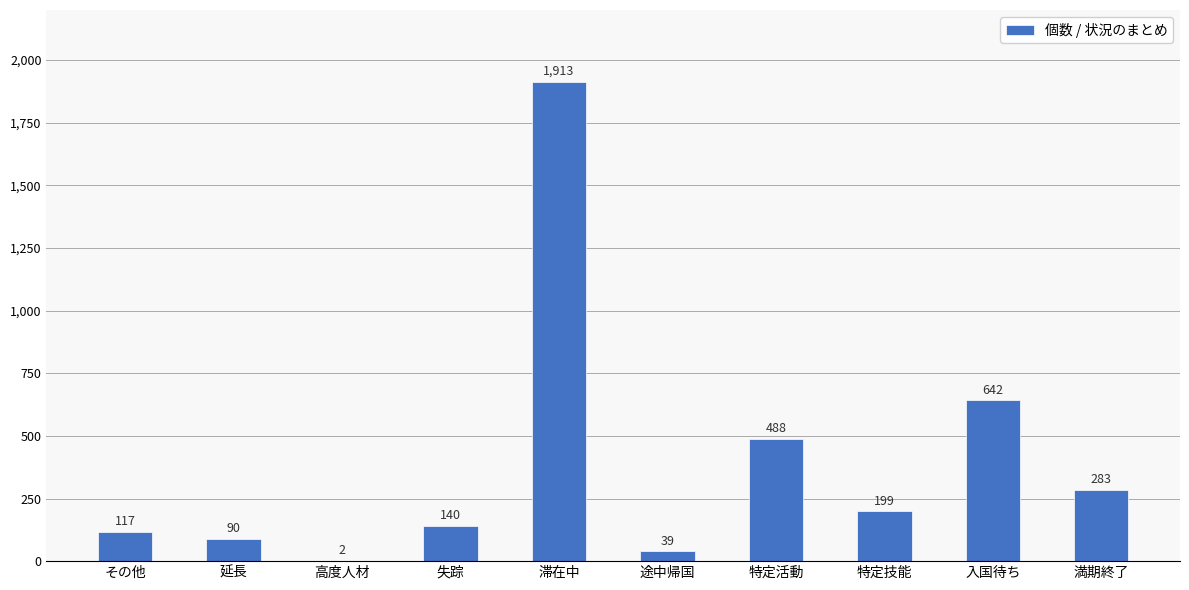

What is the sum of the values at 延長 and 入国待ち?

732